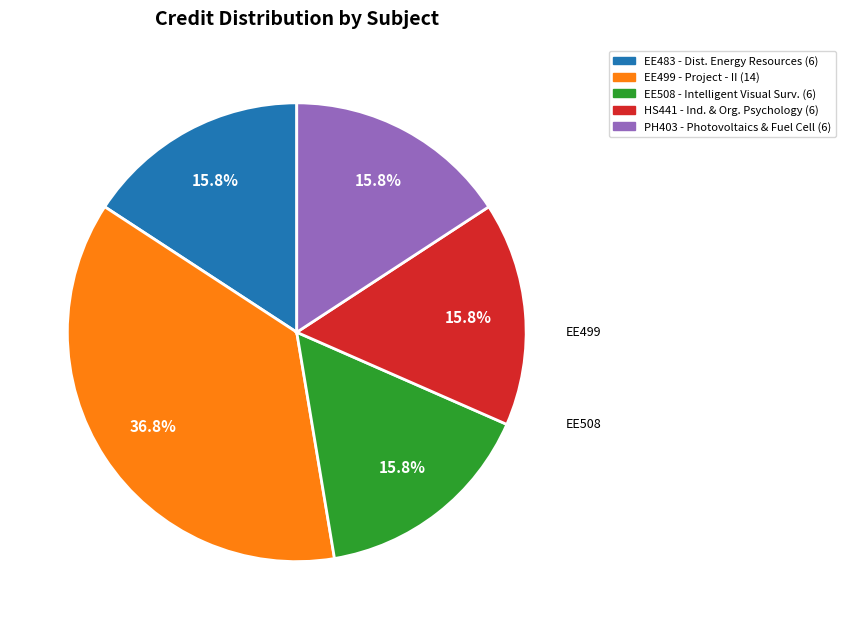

Which category has the biggest portion of the pie?

EE499 - Project - II (14)